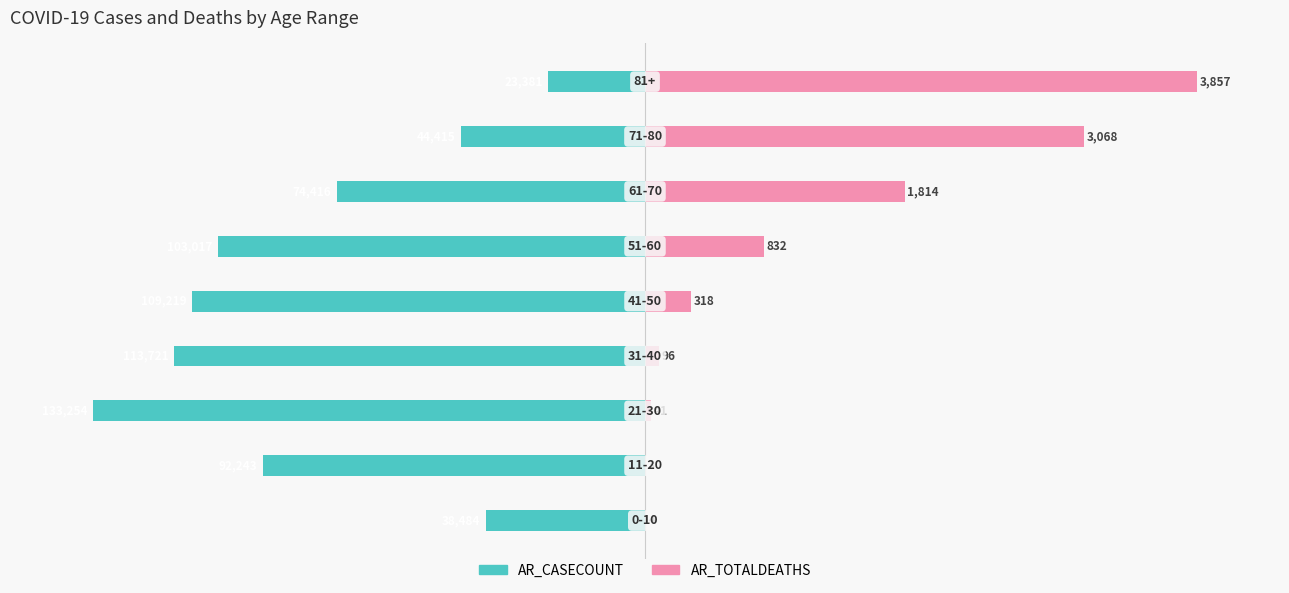

How many bars are there in each group?

2